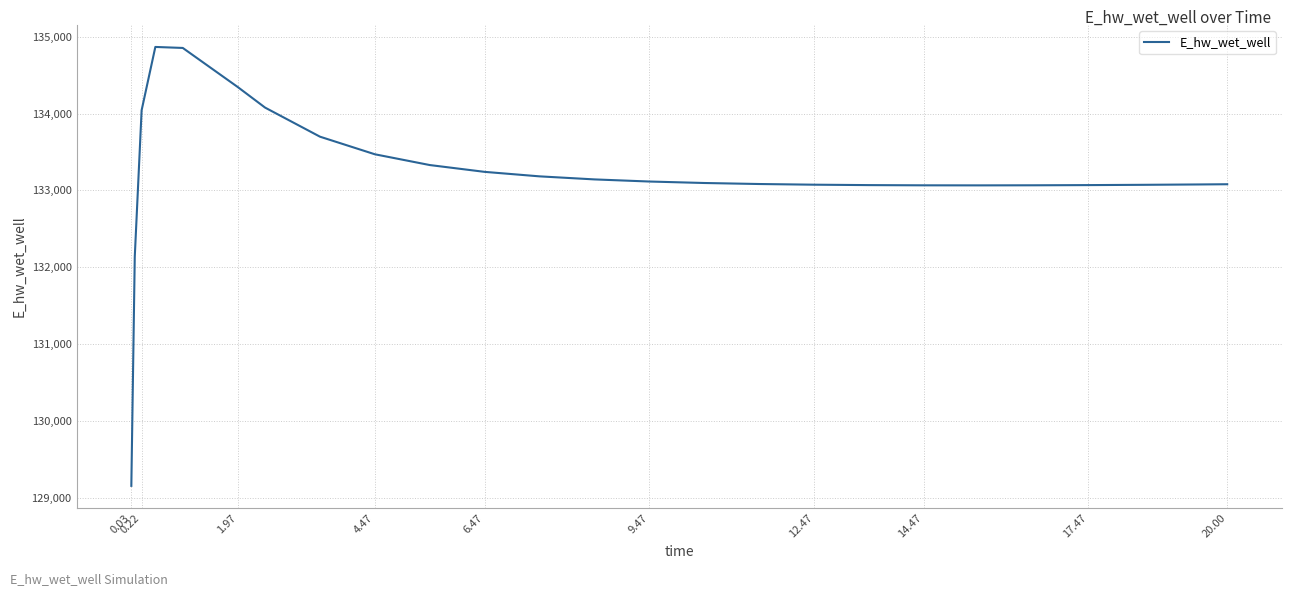

What is the minimum value shown in the chart?

129158.8